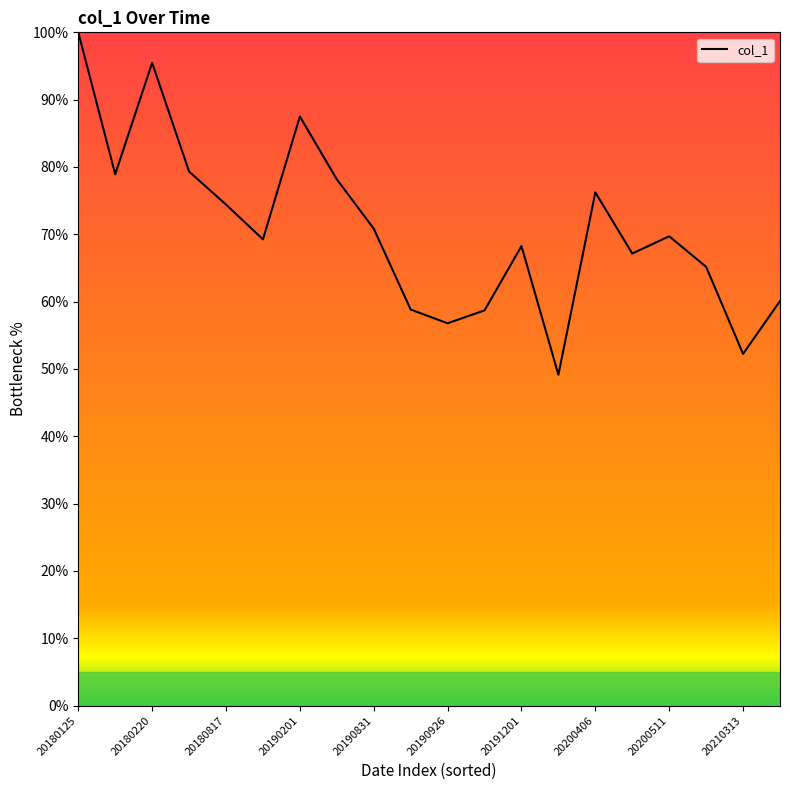

What is the maximum value shown in the chart?

100.0